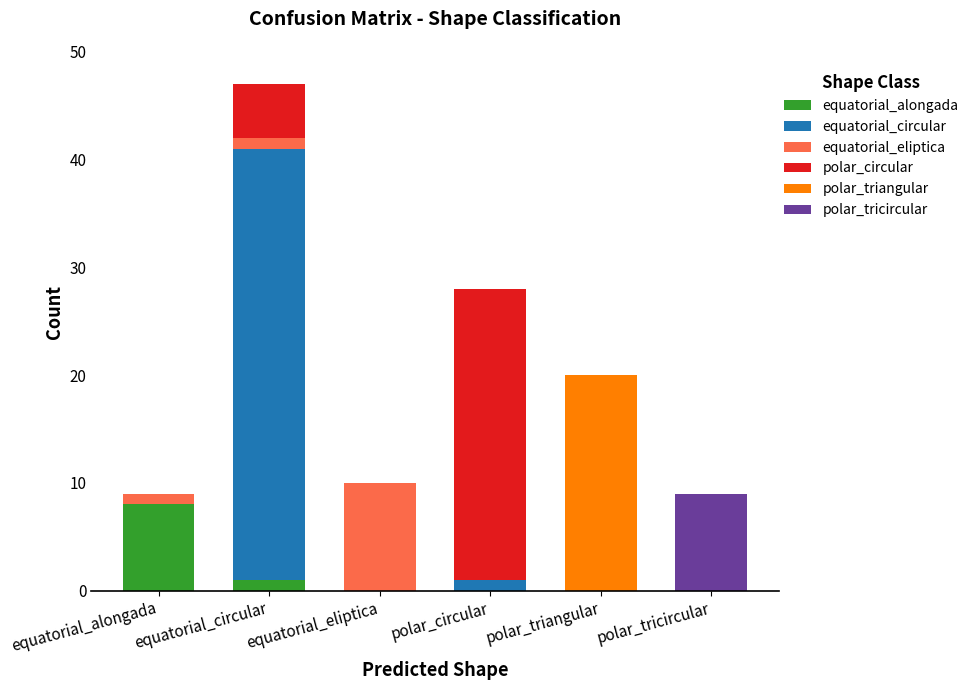

At which category is the sum across all series the highest?

equatorial_circular